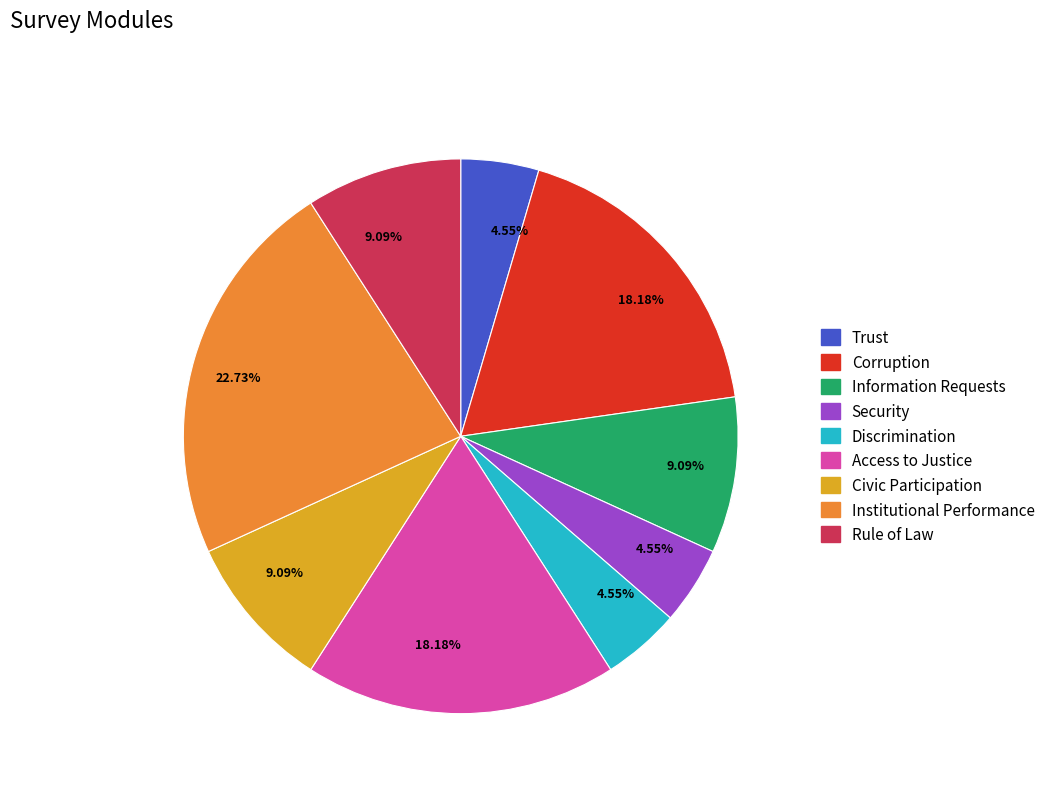

Count the number of slices in the pie.

9